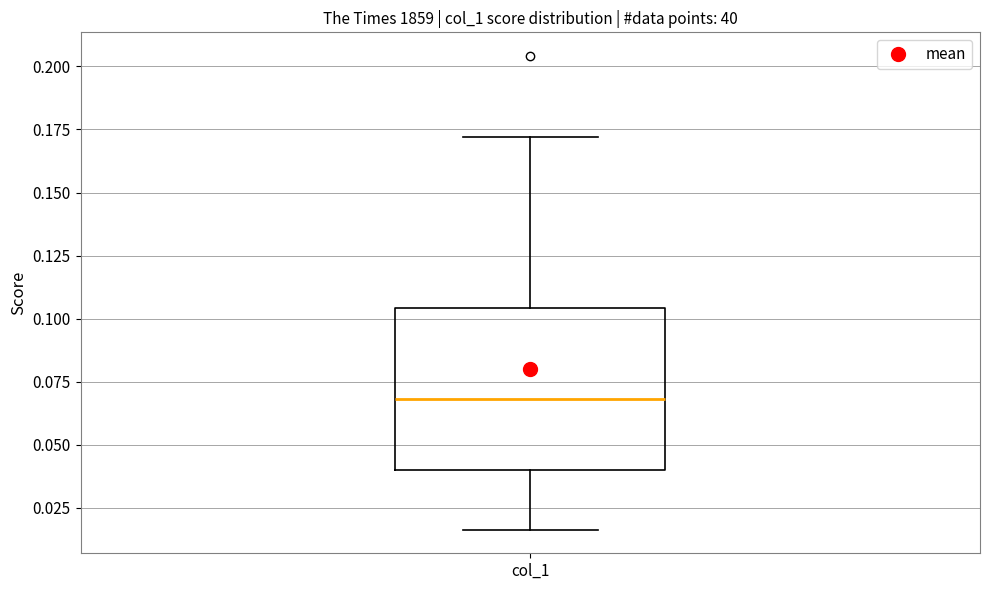

Read this box plot against the y-axis: the position of the median line, the range covered by the box, and the ends of both whiskers. The values are not printed on the chart, so give them approximately, as read against the axis.

median 0.070, box 0.040 to 0.105, whiskers 0.015 to 0.170